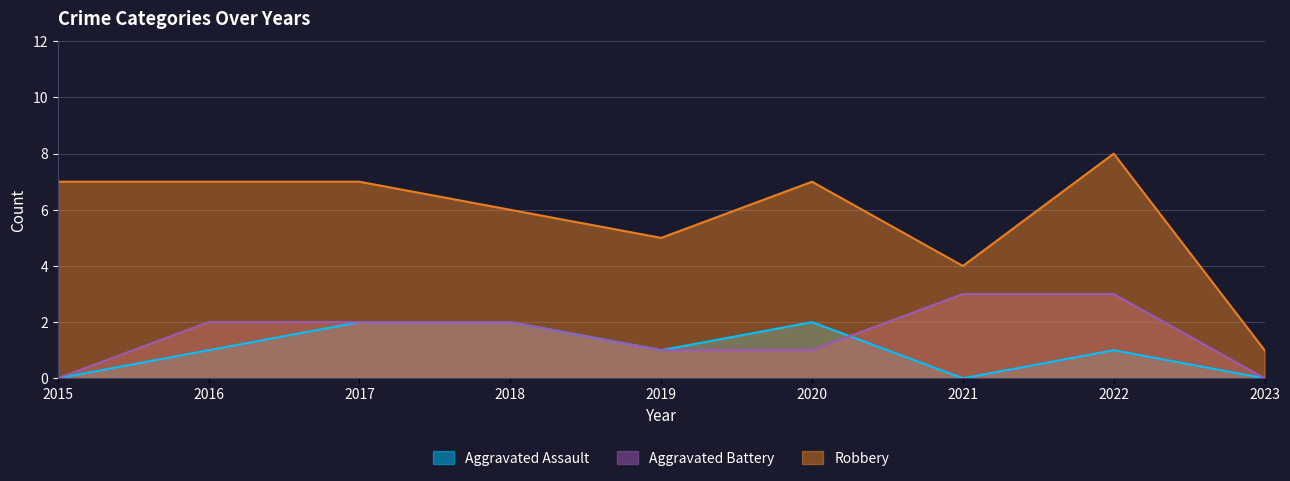

How many values in Aggravated Battery are above zero?

7